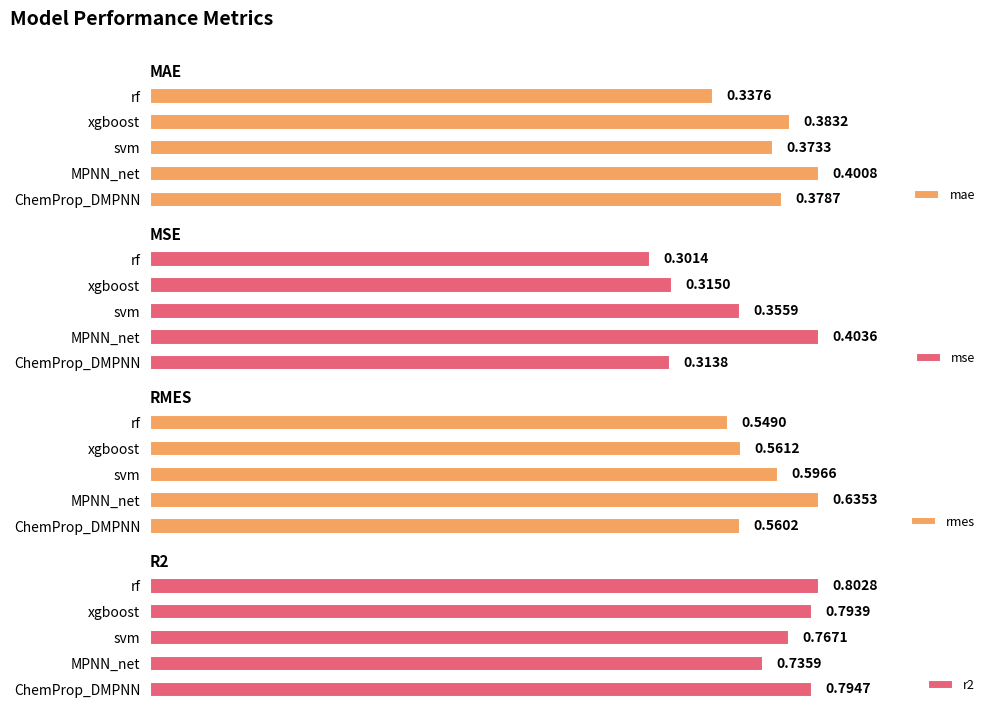

List the labels in order of rmes value, smallest first.

rf, ChemProp_DMPNN, xgboost, svm, MPNN_net